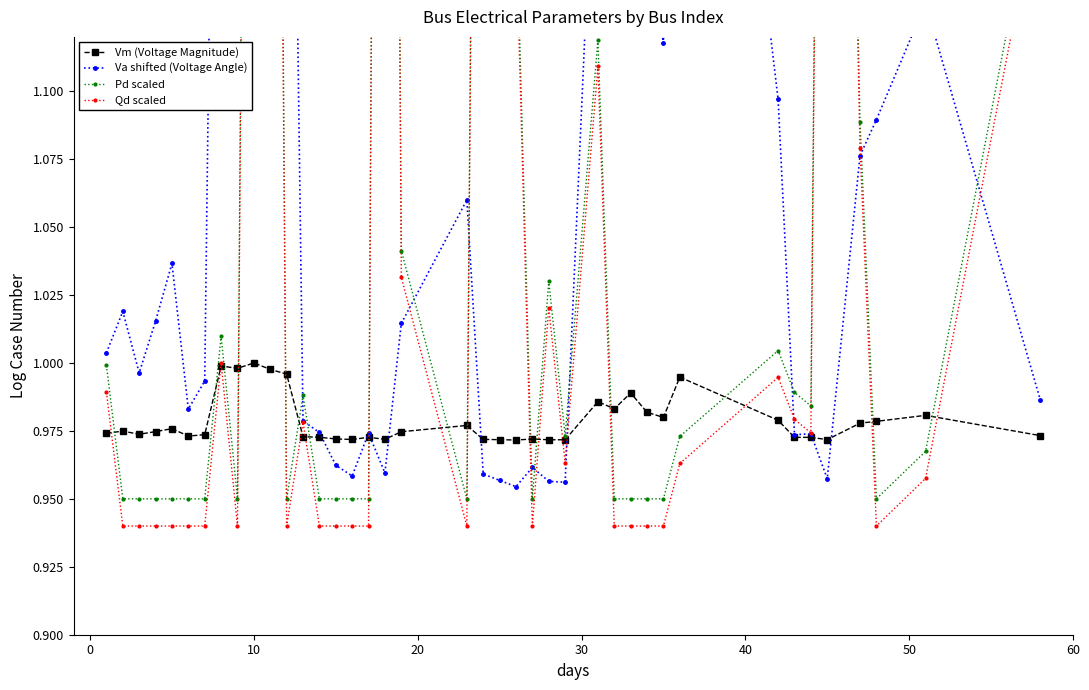

True or false: Vm (Voltage Magnitude) has more than 0 points higher than both neighbors.

True